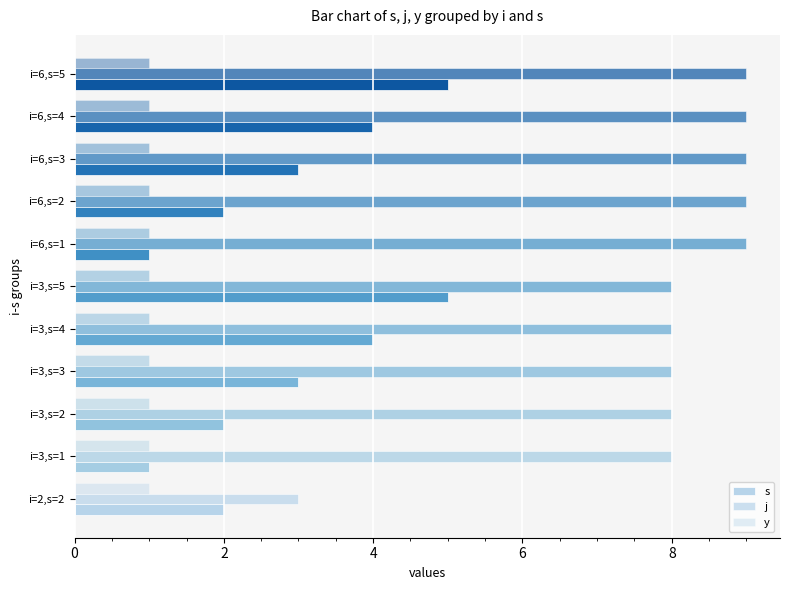

Count the number of data series in this chart.

3